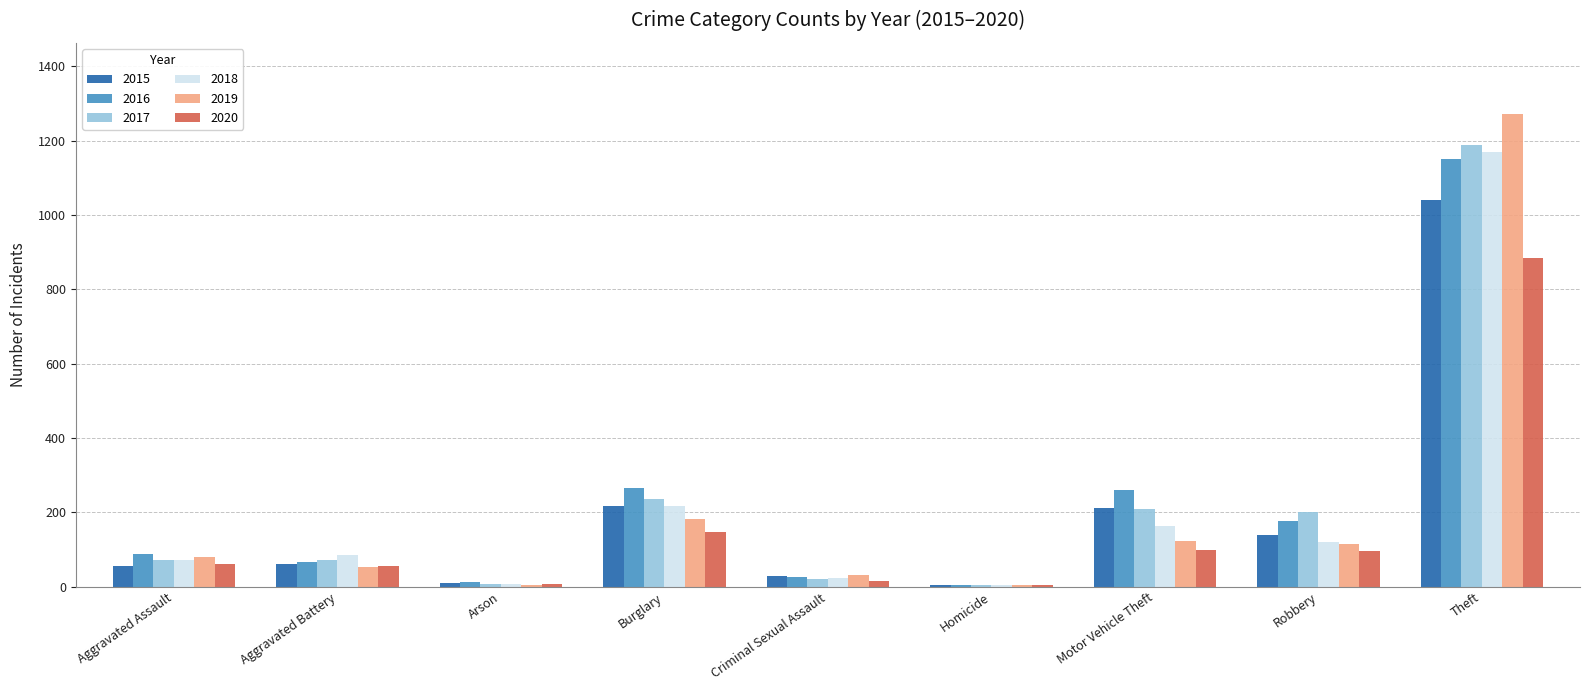

At which category is the sum across all series the highest?

Theft